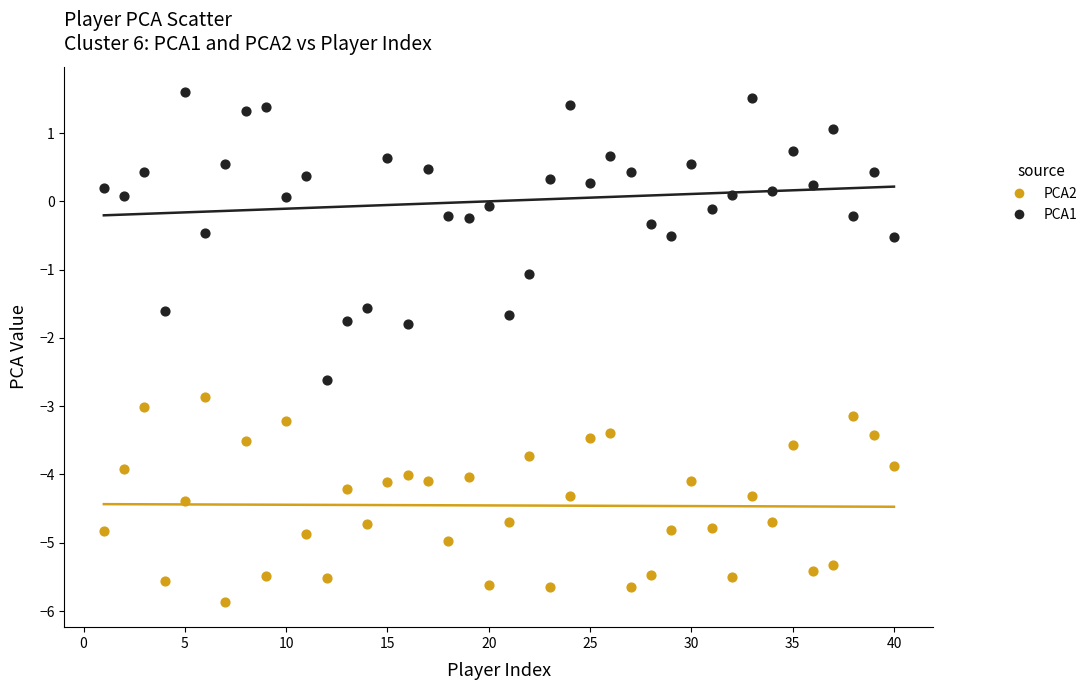

Across all data points, what is the range of X values (max minus min)?

39.0